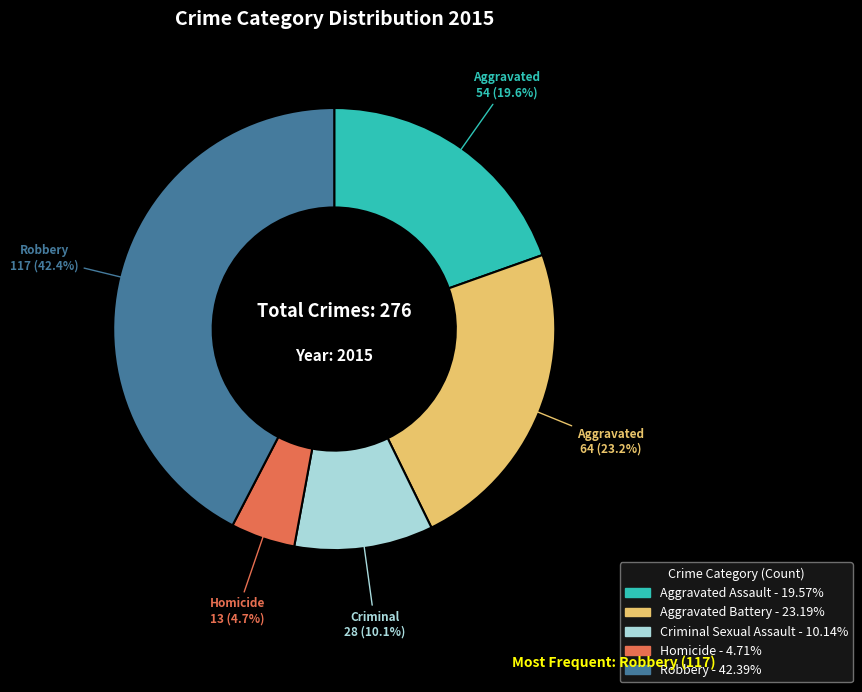

To the nearest percent, what portion does Aggravated Assault represent?

20%